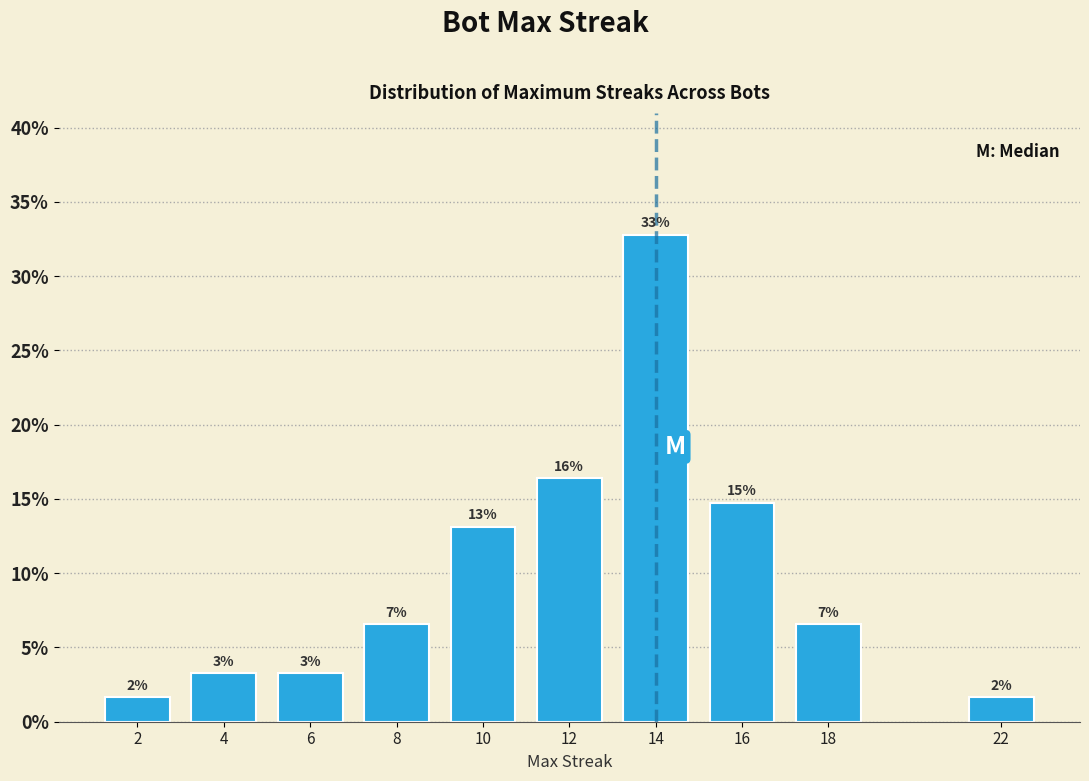

How many bars are there in total?

10